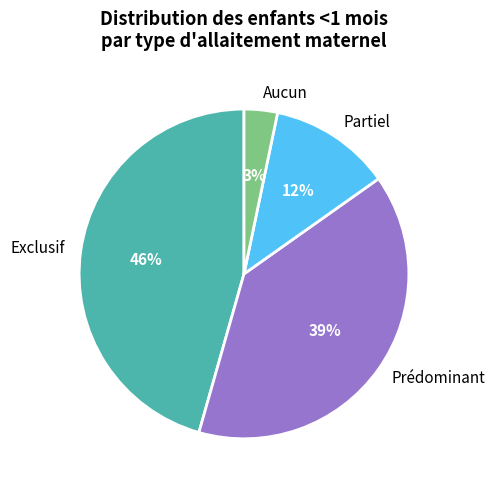

To the nearest percent, what is the average slice percentage?

25%